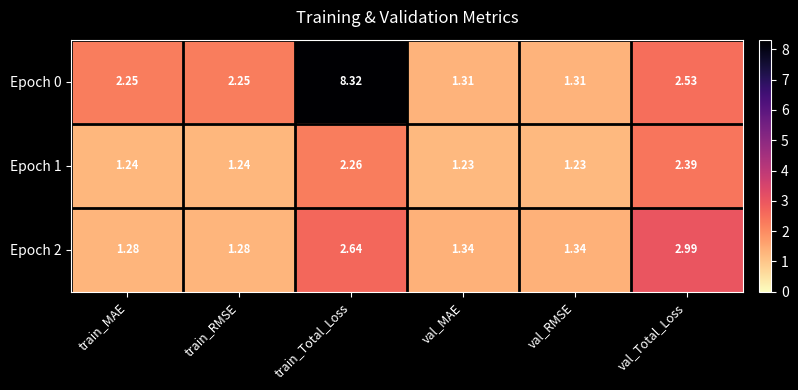

Between train_Total_Loss and val_RMSE, which series saw the biggest shift?

Epoch 0